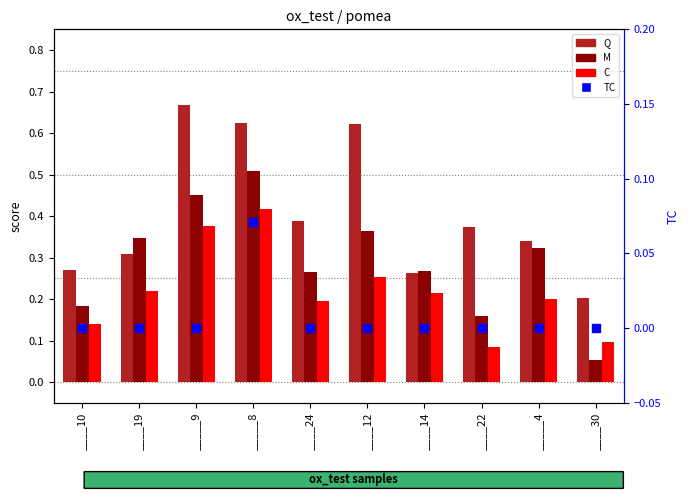

At which category is the sum across all series the highest?

_____8